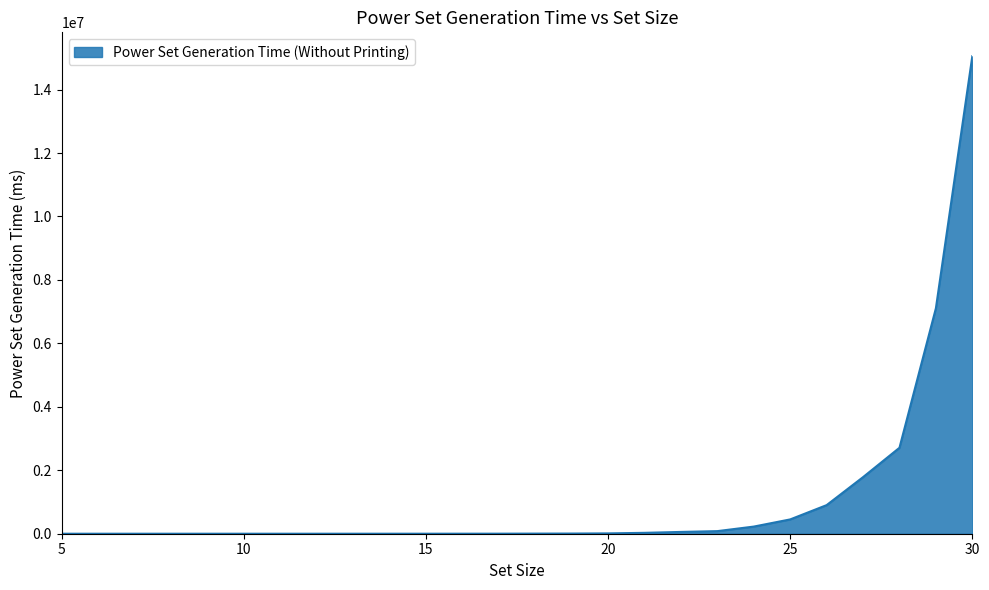

What is the greatest value displayed?

15052338.0